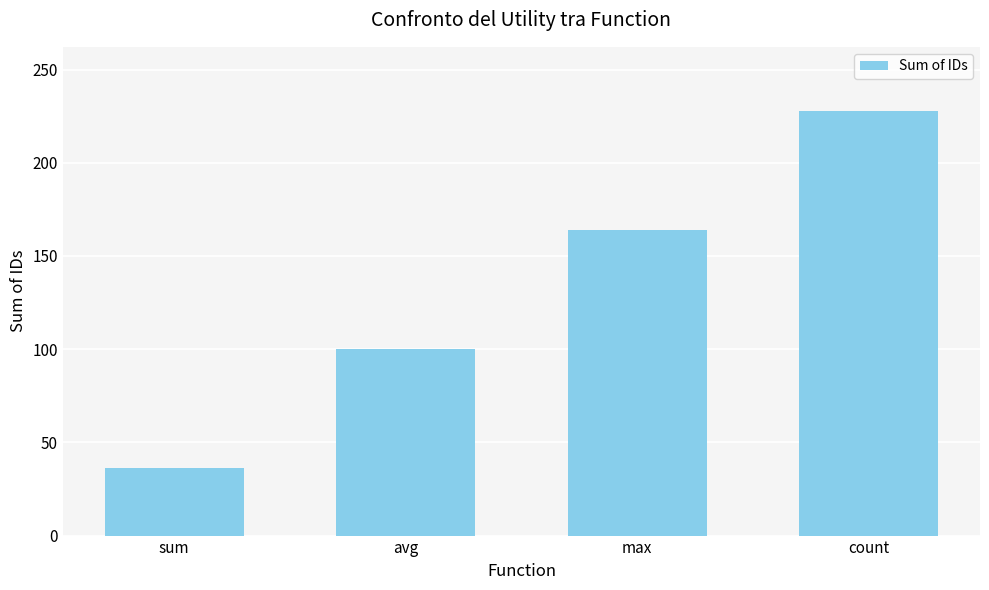

What is the value of the 2nd bar from the left?

100